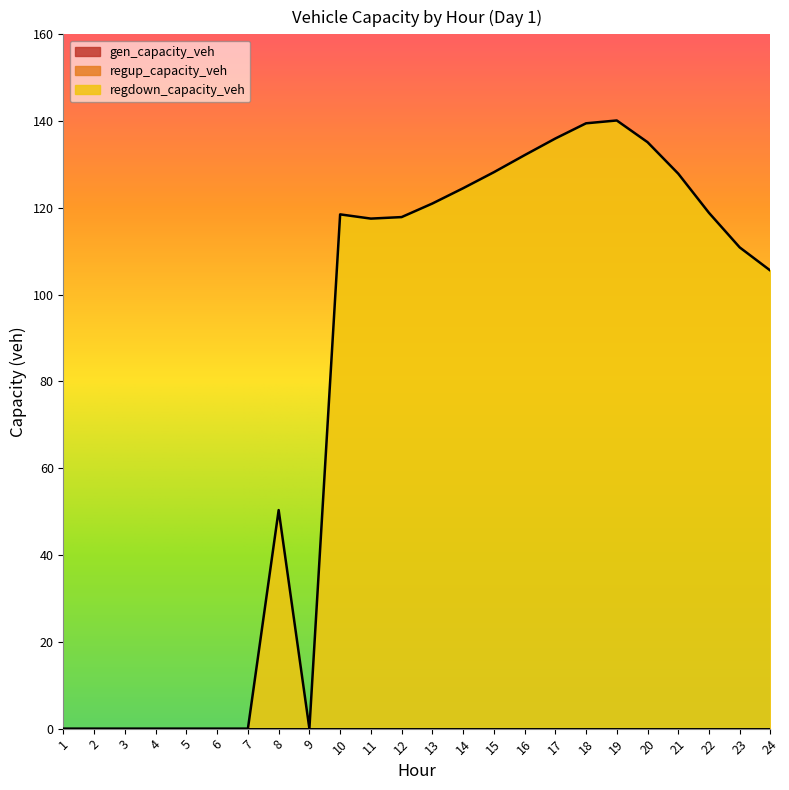

True or false: regup_capacity_veh and gen_capacity_veh cross at least once.

False